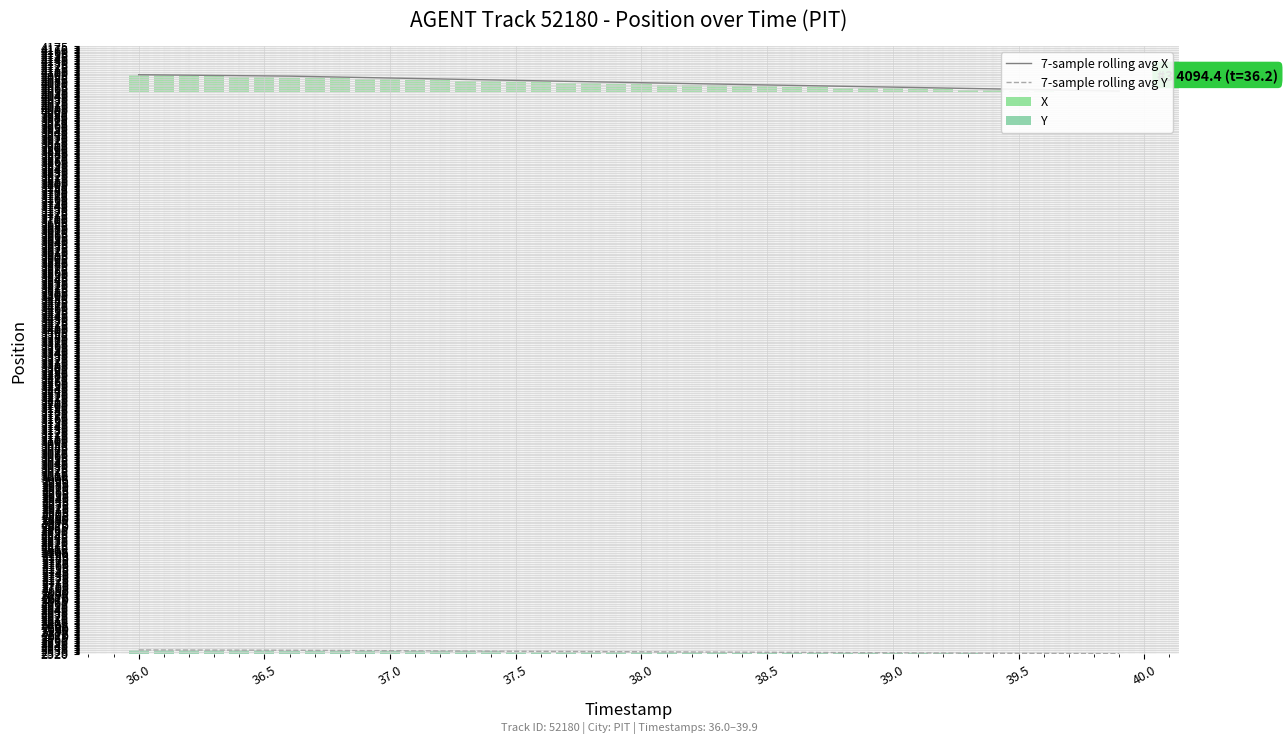

What is the maximum value for 7-sample rolling avg Y?

2530.5